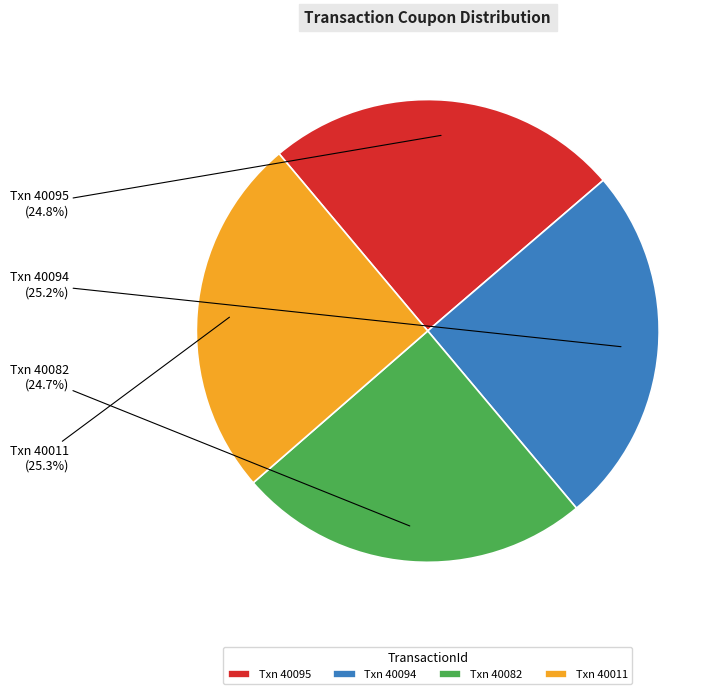

To the nearest percent, what is the difference between the largest and smallest slice percentages?

1%